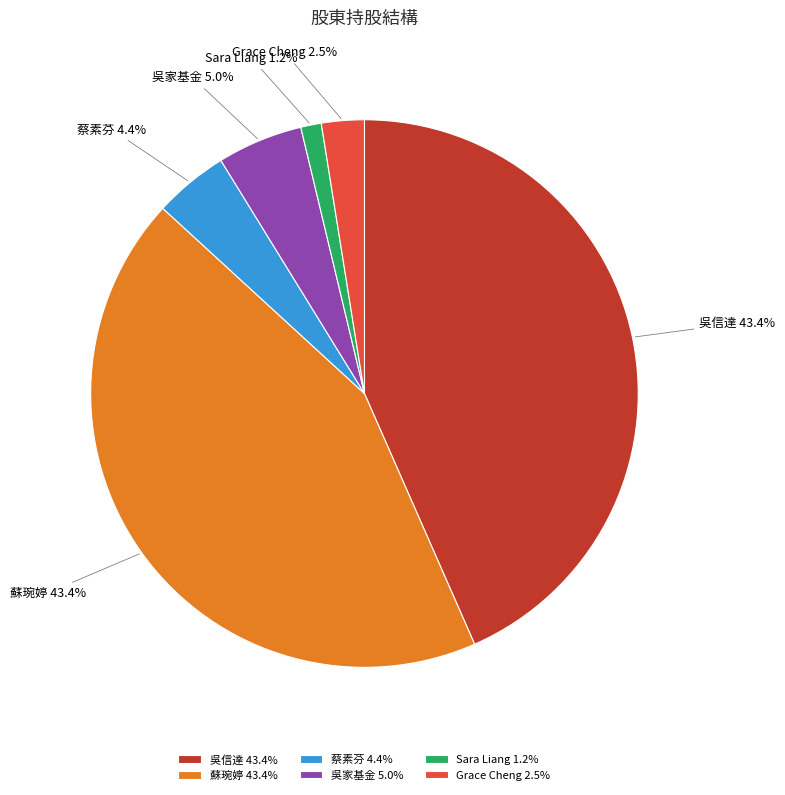

To the nearest percent, what is the combined percentage of Grace Cheng and Sara Liang?

4%